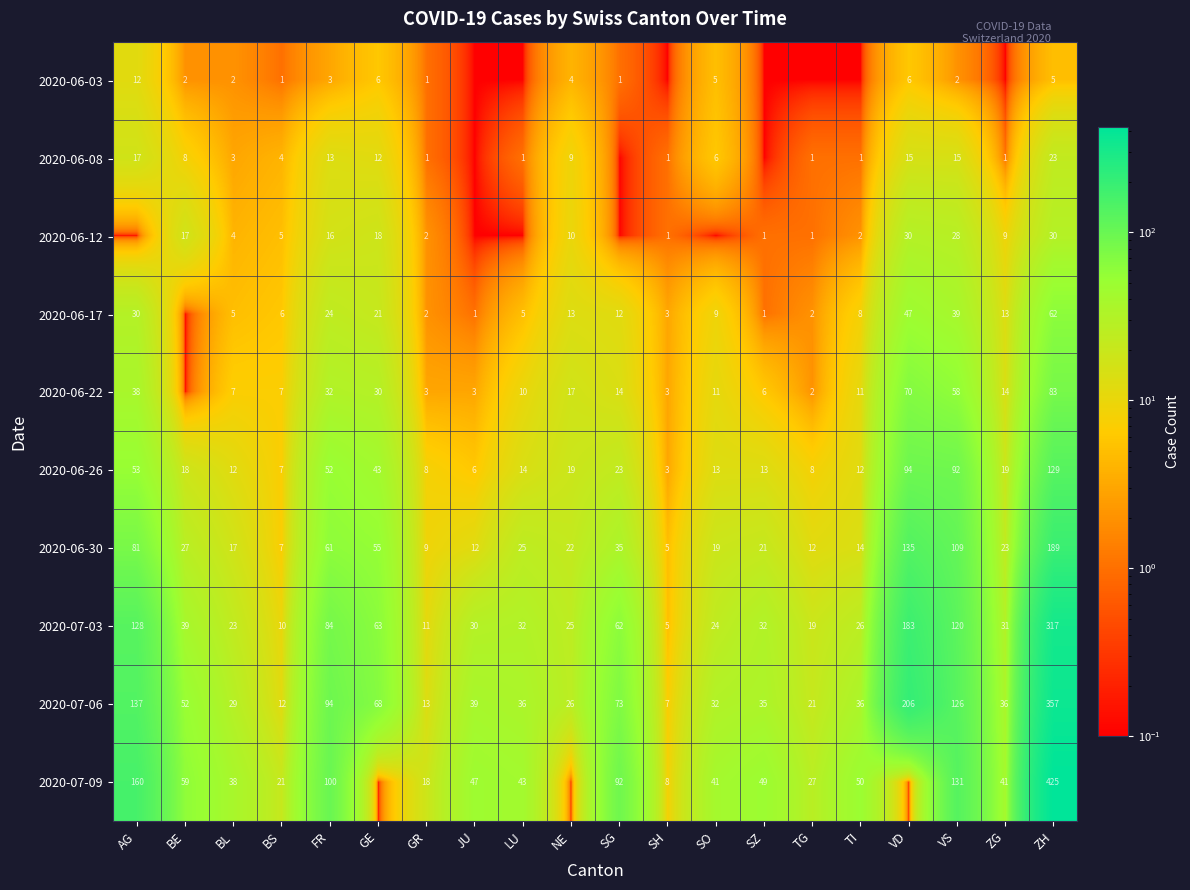

True or false: 2020-07-03 has a value of 487.3 at ZH.

False